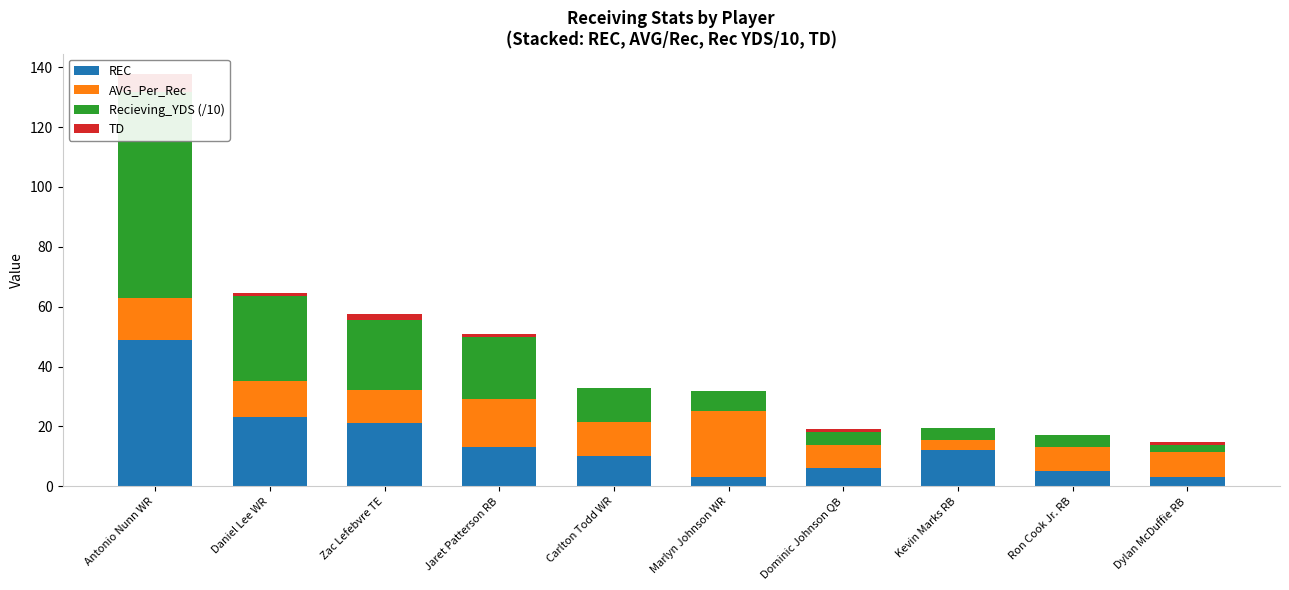

Is the value of REC at Zac Lefebvre TE greater than the value of TD at Dominic Johnson QB?

Yes